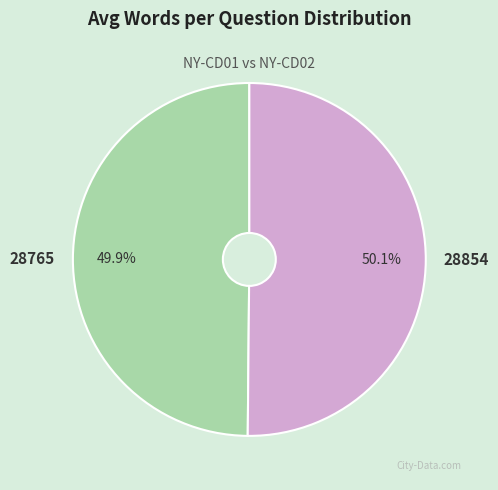

What is the total percentage of 28854 and 28765?

100.0%